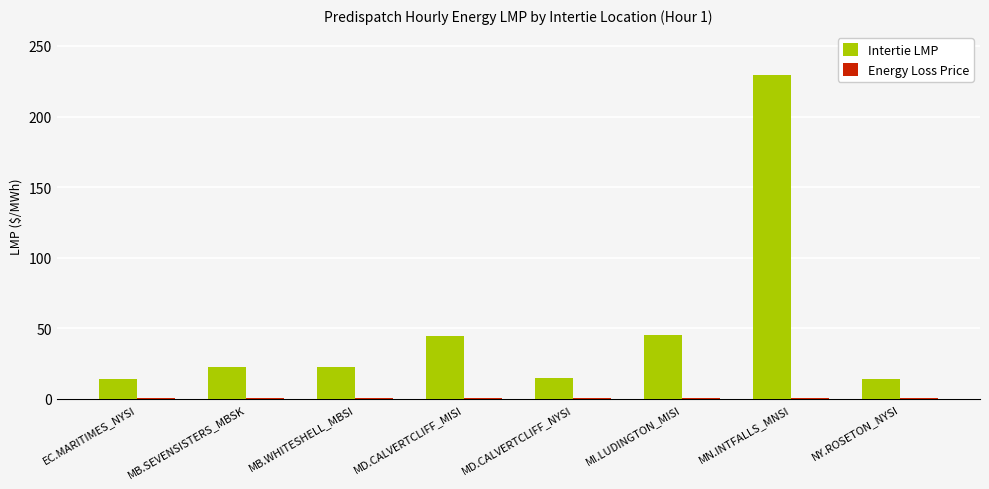

Which series has the largest total across all categories?

Intertie LMP